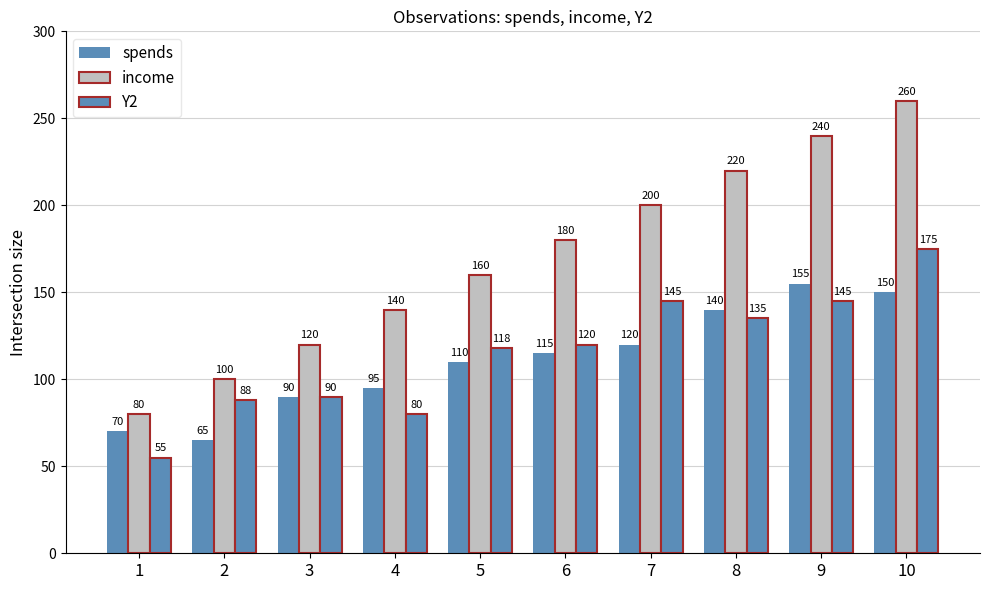

How many data points does each series have?

10